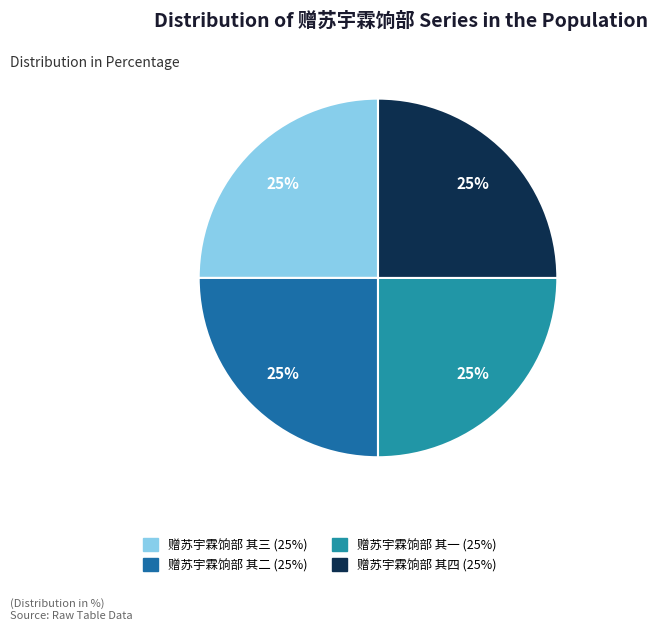

To the nearest percent, what portion does 赠苏宇霖饷部 其三 represent?

25%